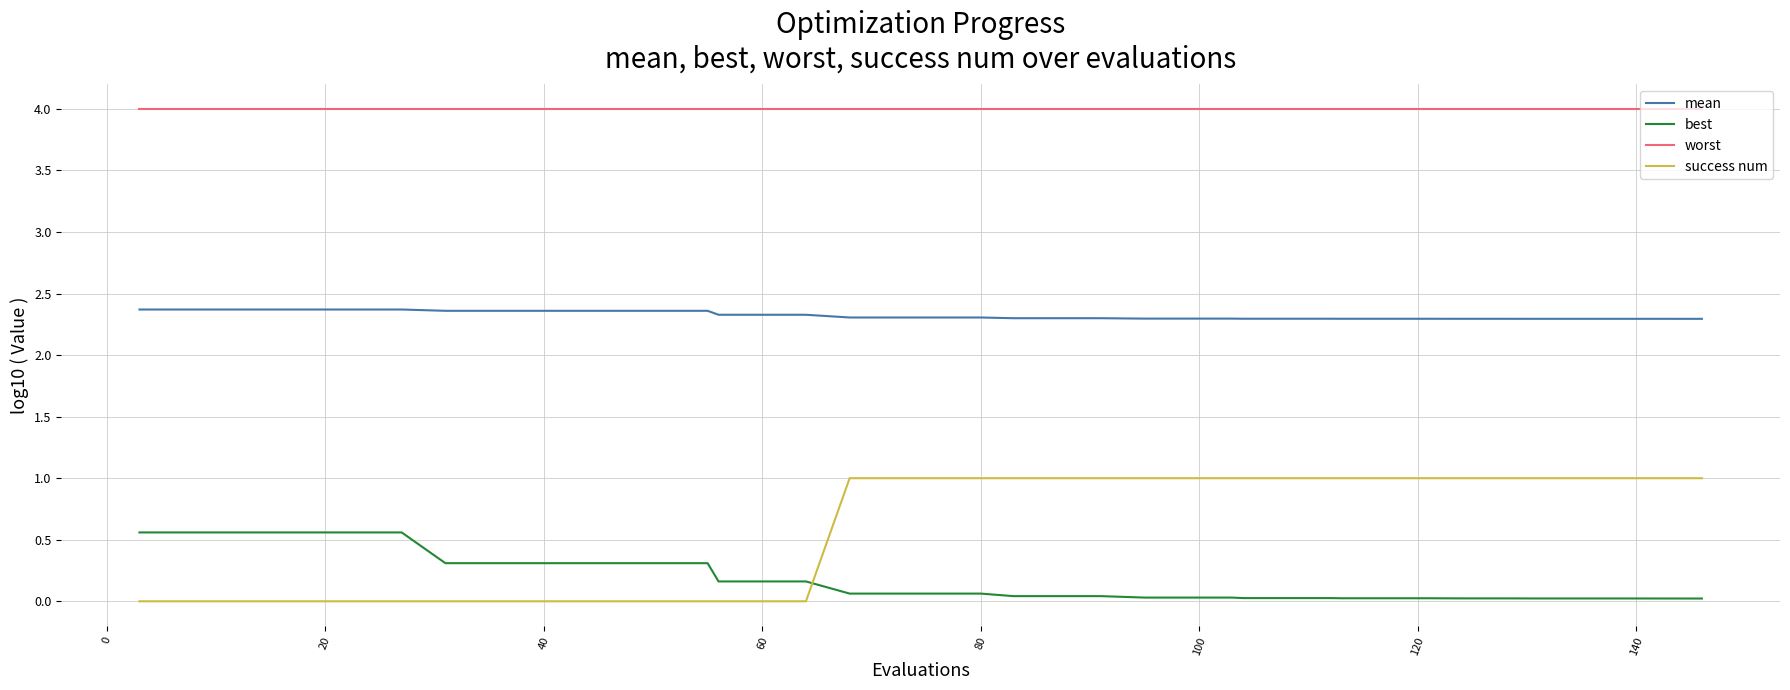

Which series has the largest total across all categories?

worst